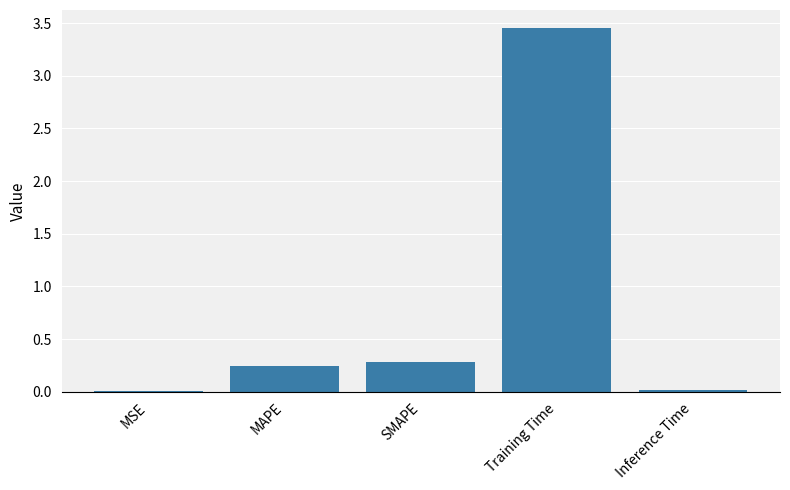

What is the sum of all values?

4.0